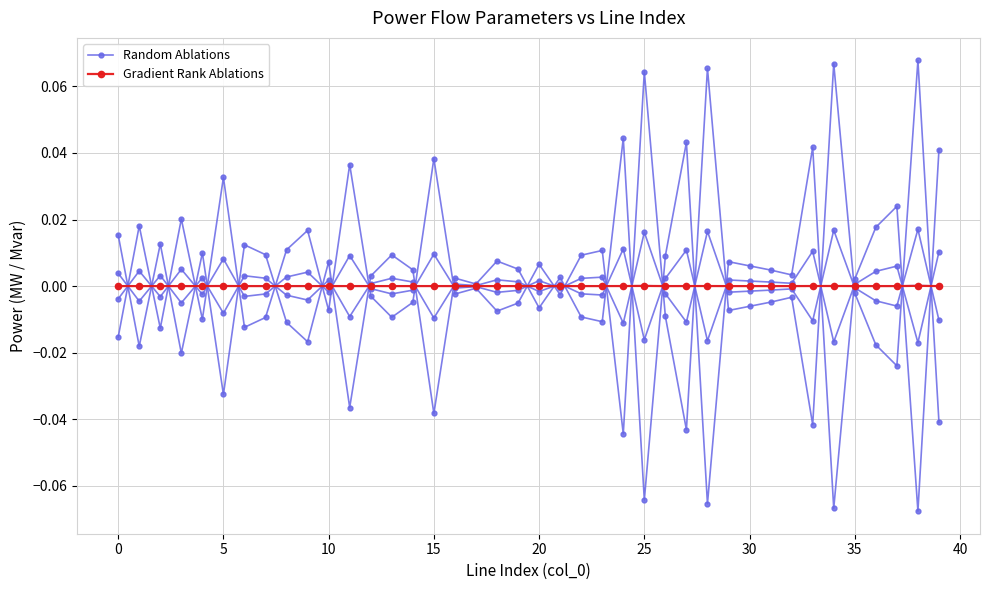

At how many categories does at least one series exceed 0?

40